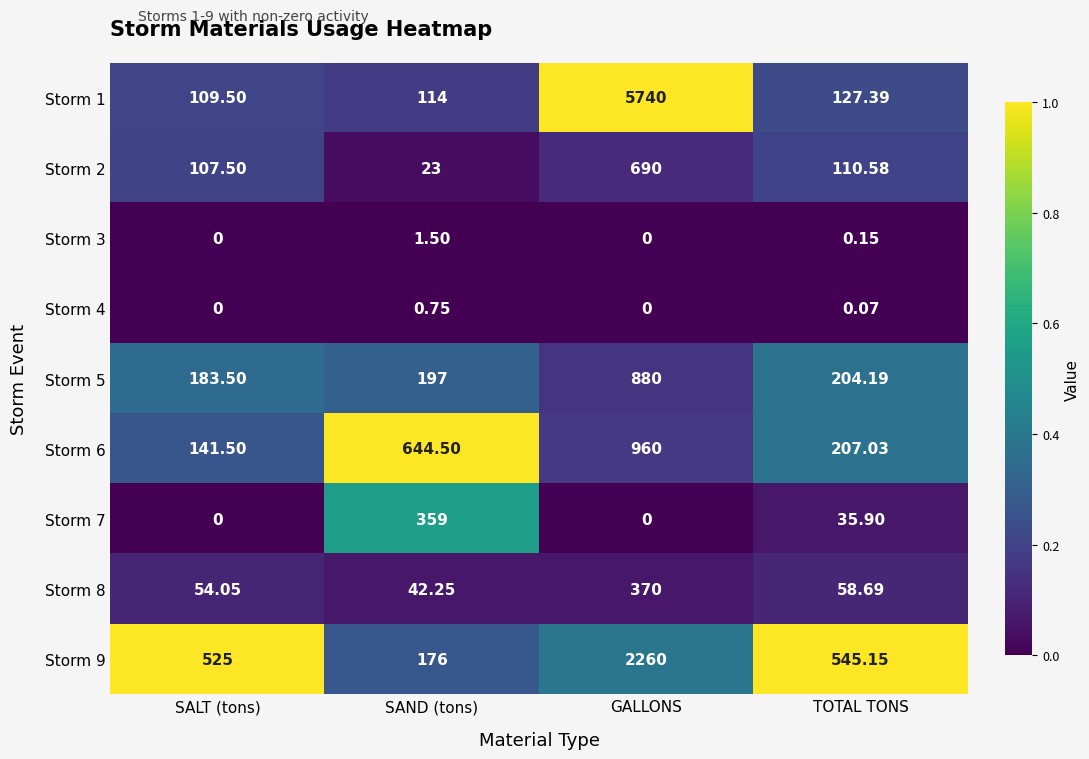

Rank the categories by Storm 2 value from highest to lowest.

GALLONS, TOTAL TONS, SALT (tons), SAND (tons)